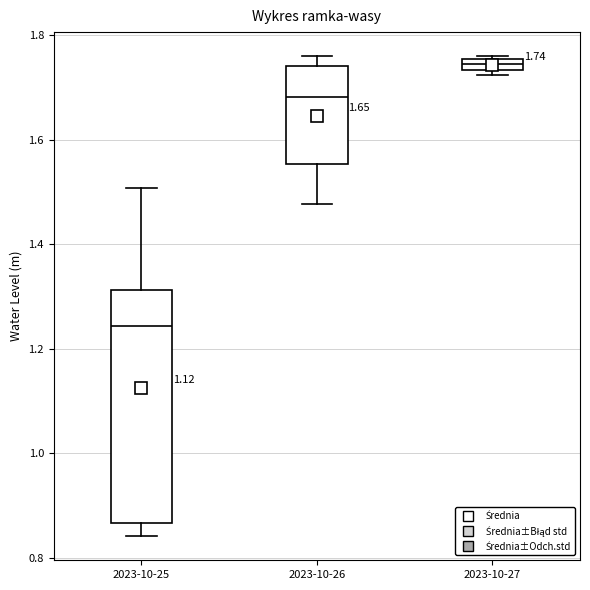

Which box's median line is the lowest?

2023-10-25